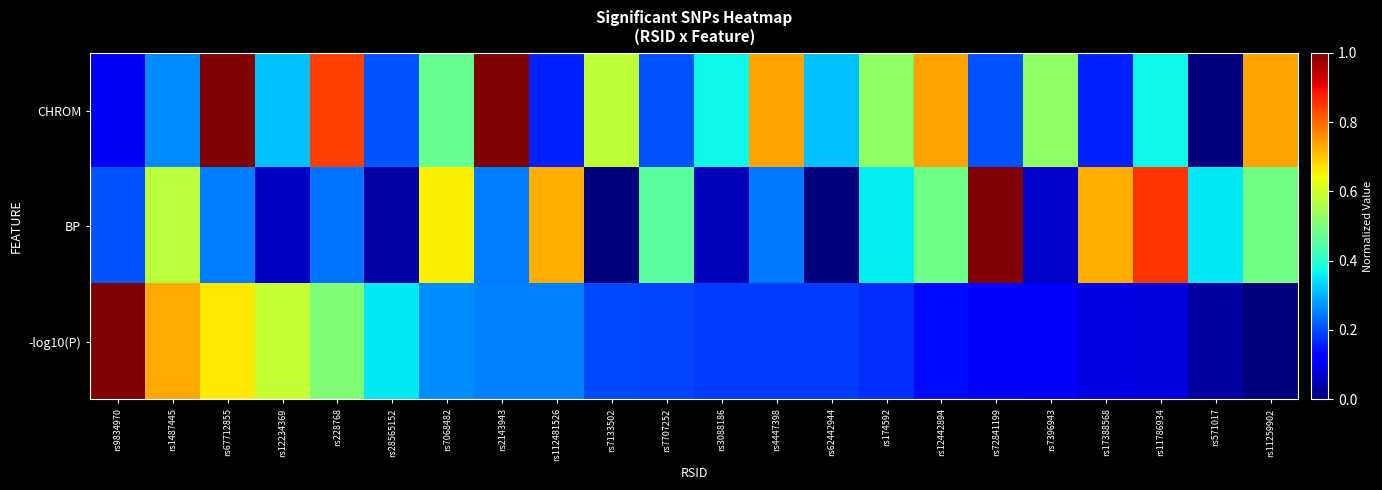

What is the spread (max minus min) of values at rs9834970?

0.9